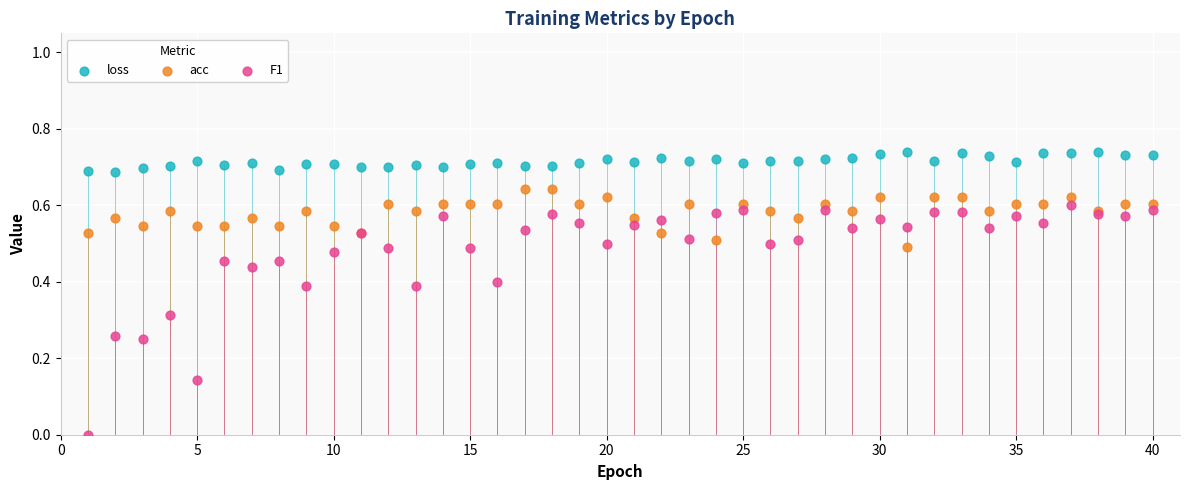

Which series has the largest Y range (max minus min)?

F1